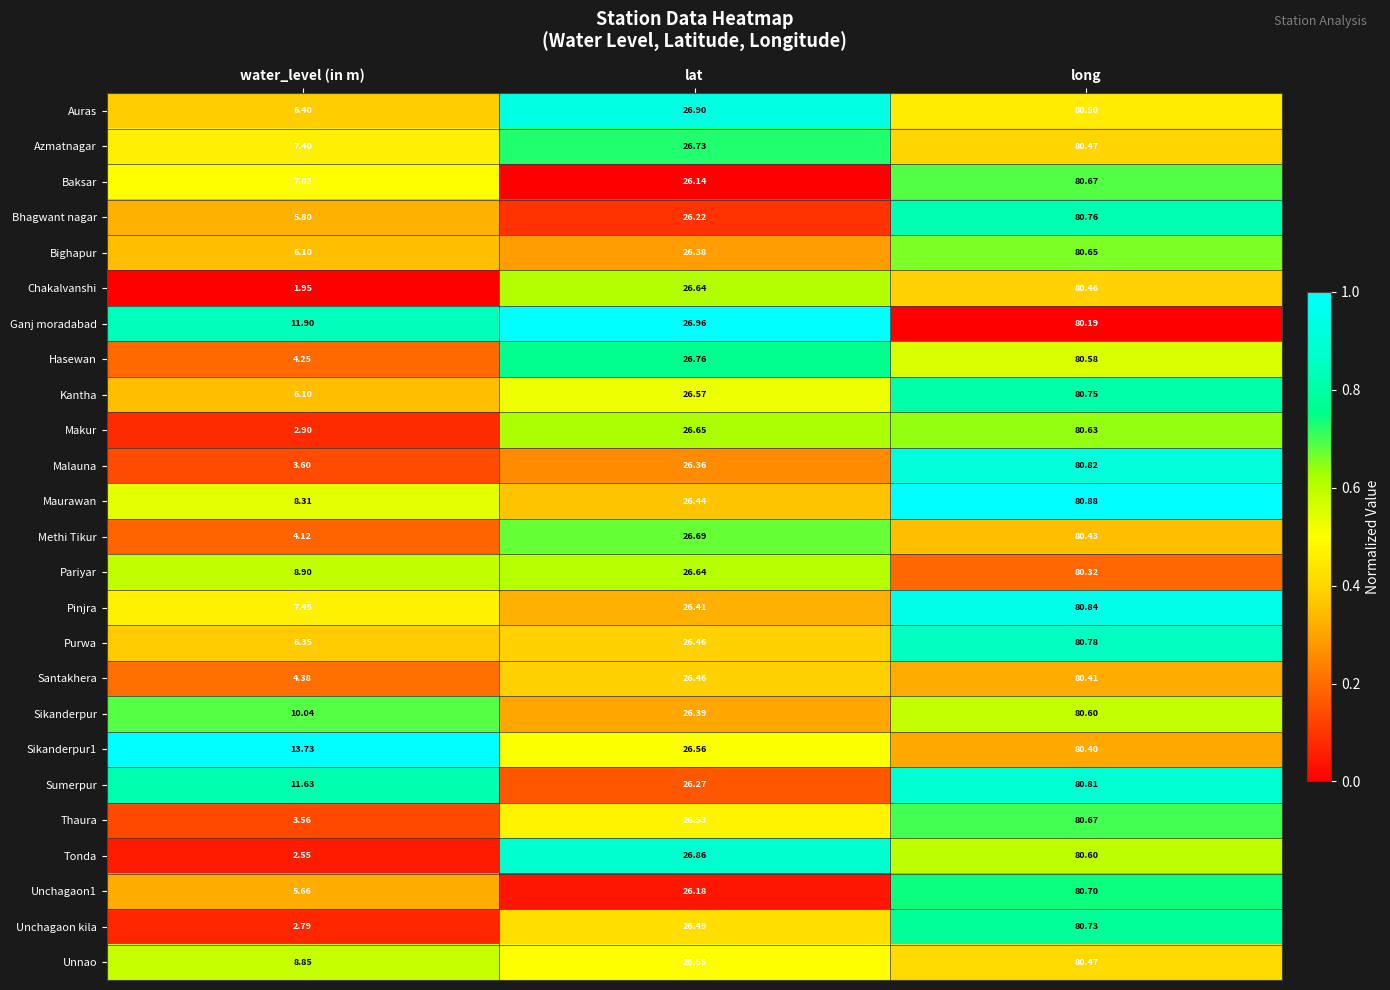

What is the total value across all series at water_level (in m)?

162.5